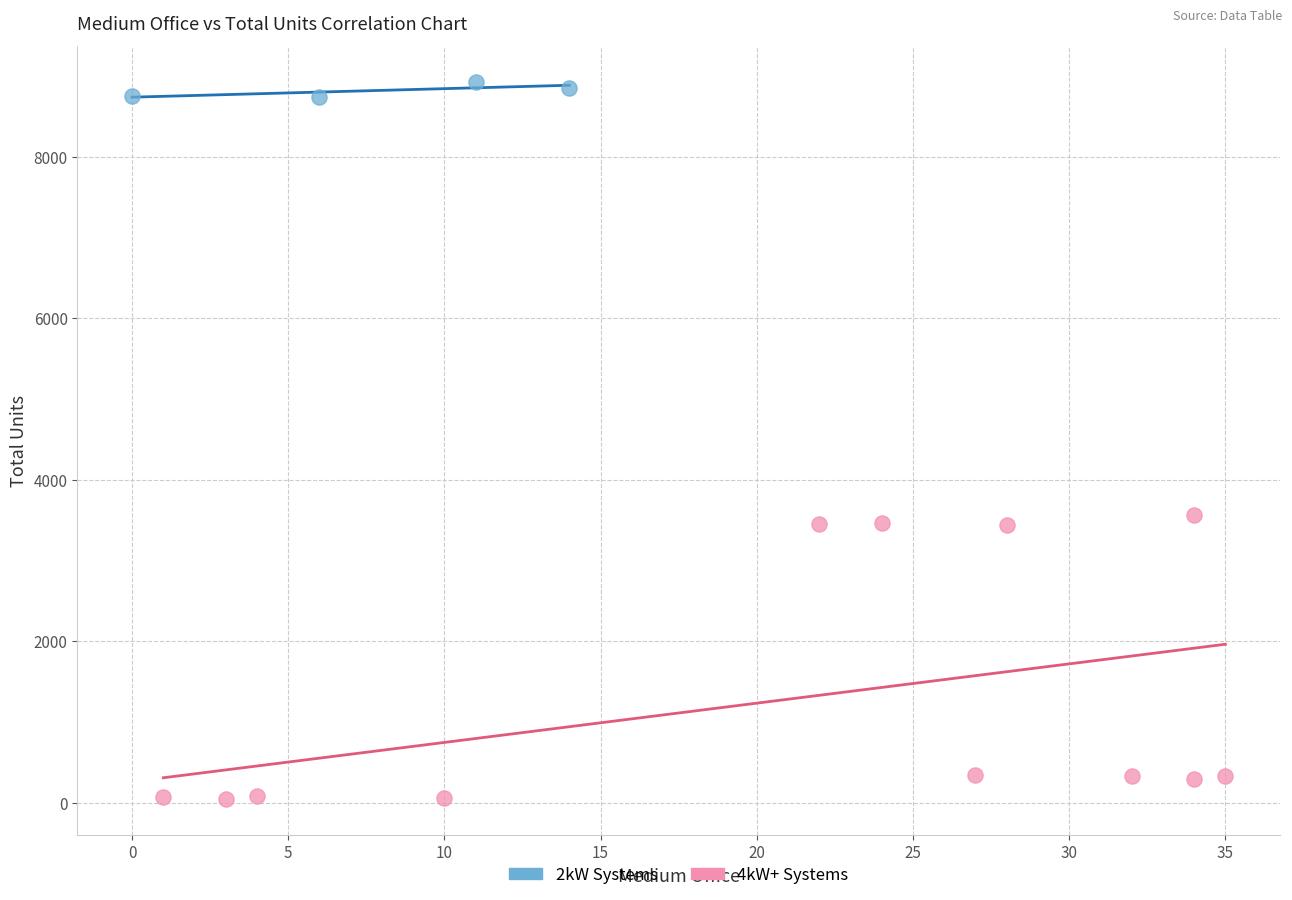

Which series has the largest Y range (max minus min)?

4kW+ Systems